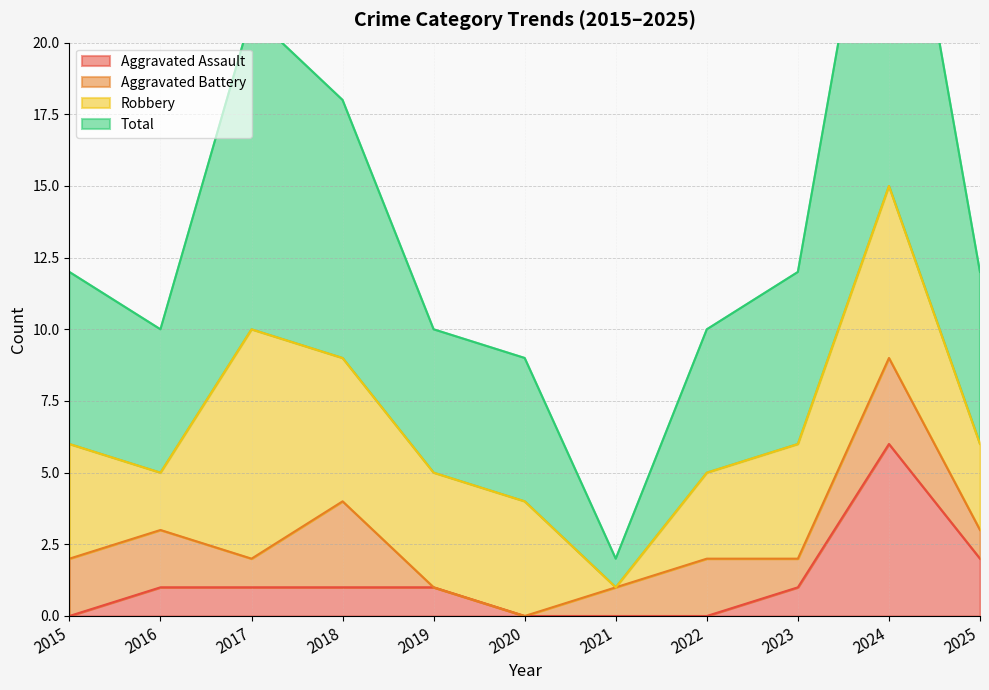

At which label does Total first exceed 12?

2017